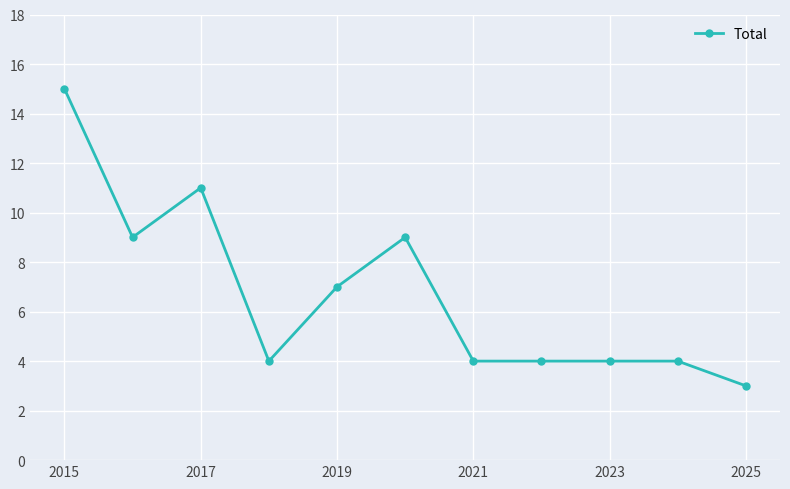

True or false: there are more than 1 points higher than both neighbors.

True